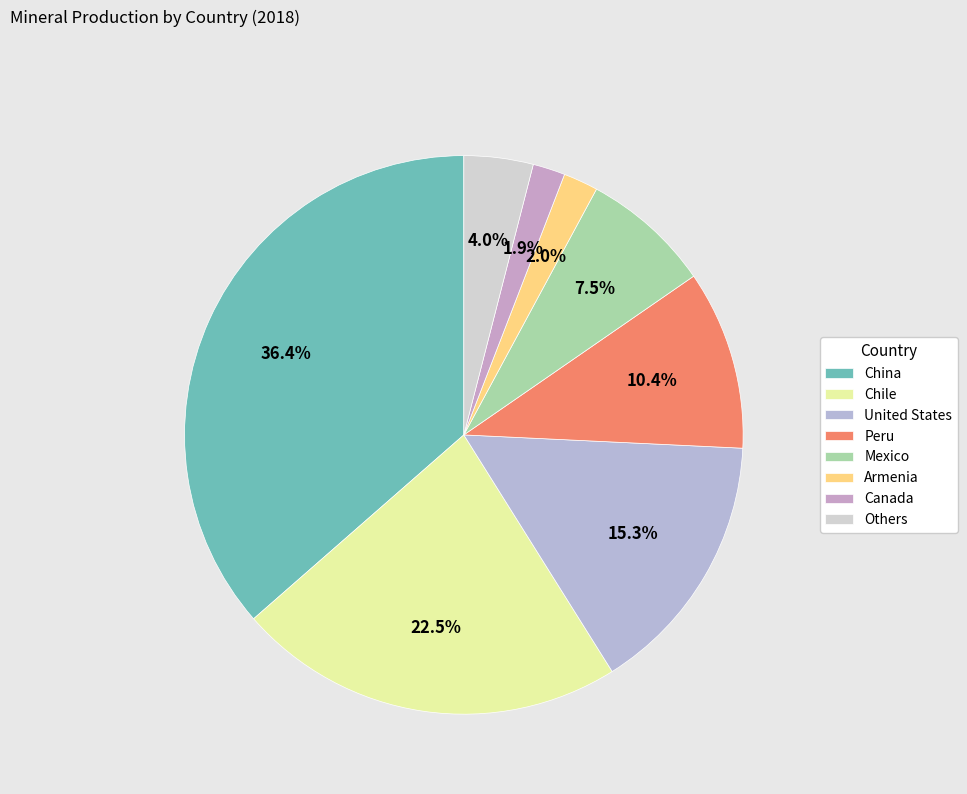

To the nearest percent, what portion does China represent?

36%